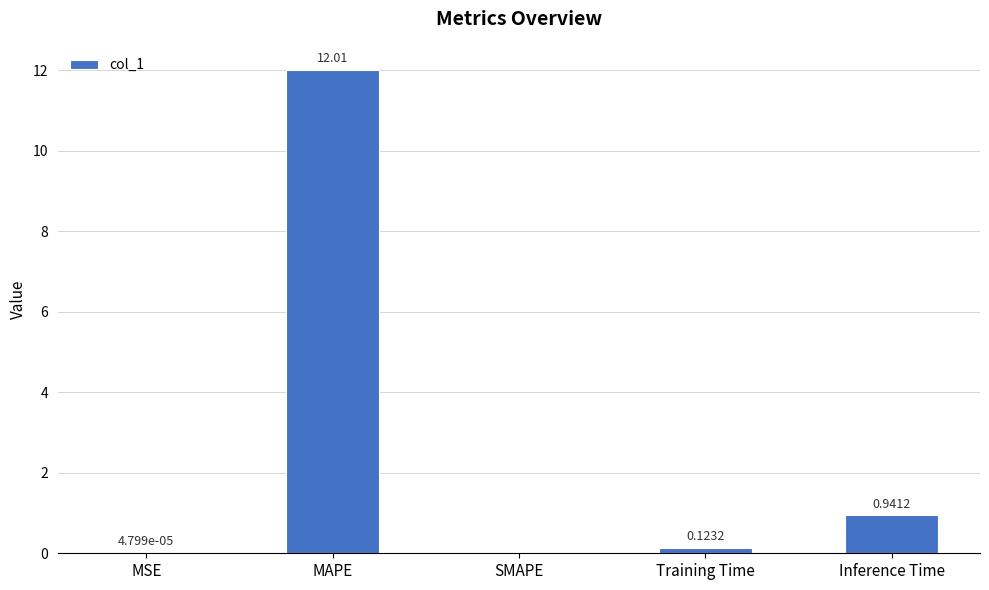

What is the sum of the values at MSE and MAPE?

12.0